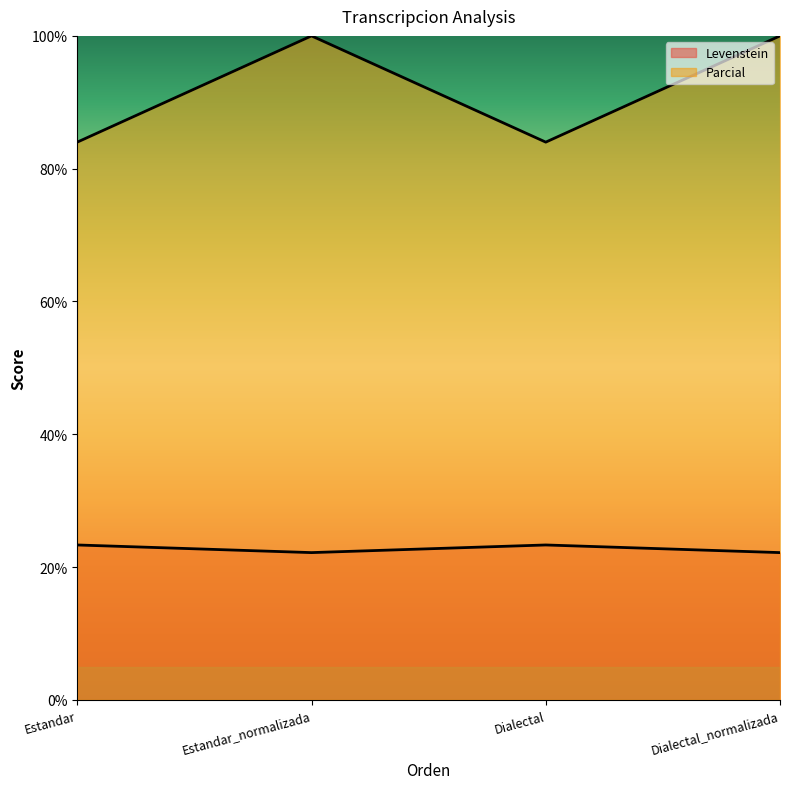

What is the label of the 1st point from the right?

Dialectal_normalizada